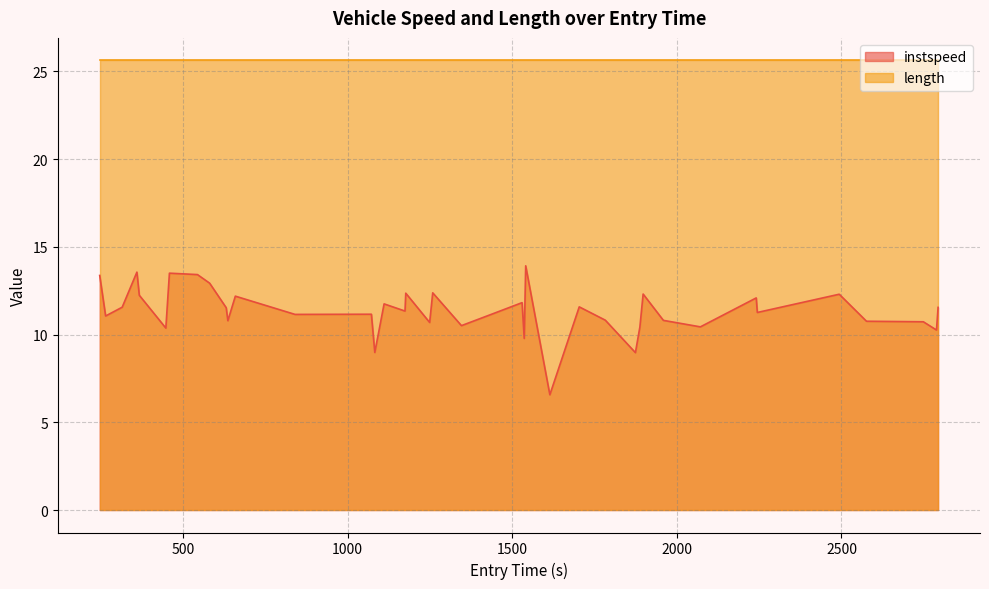

Which series has the widest spread of values?

instspeed